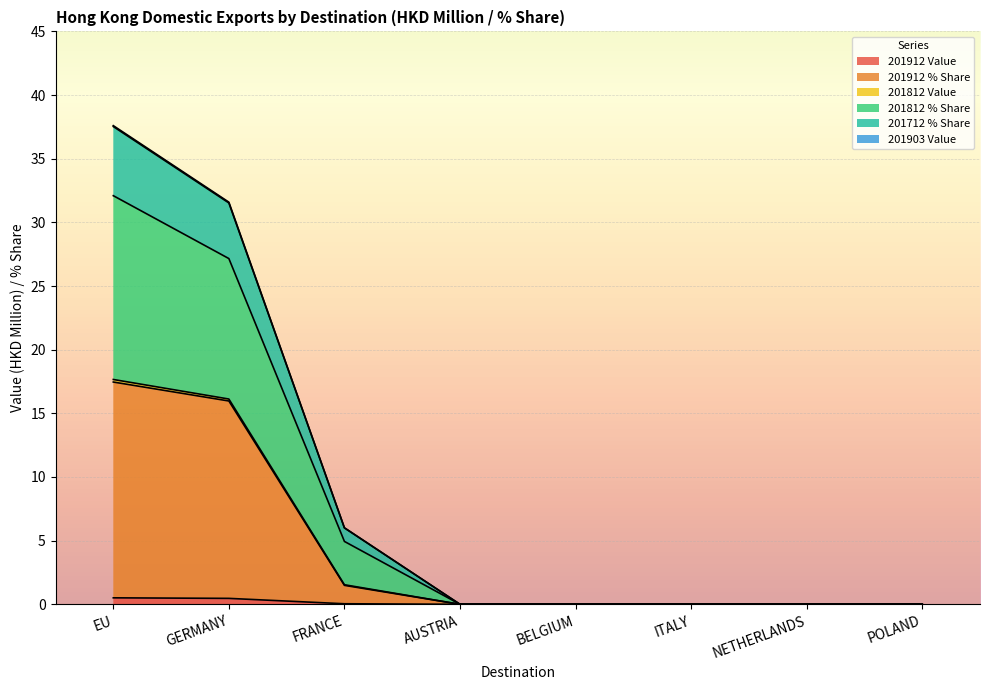

How many data points in 201912 % Share are above 0?

3